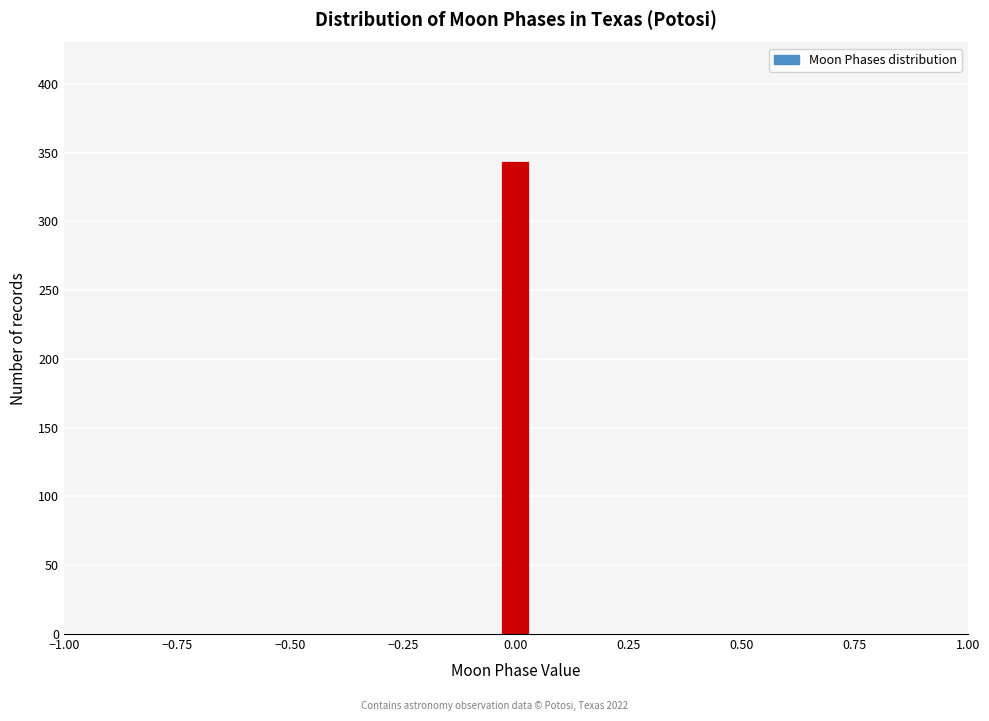

Read against the x-axis, roughly where is the centre of the tallest bar?

0.00